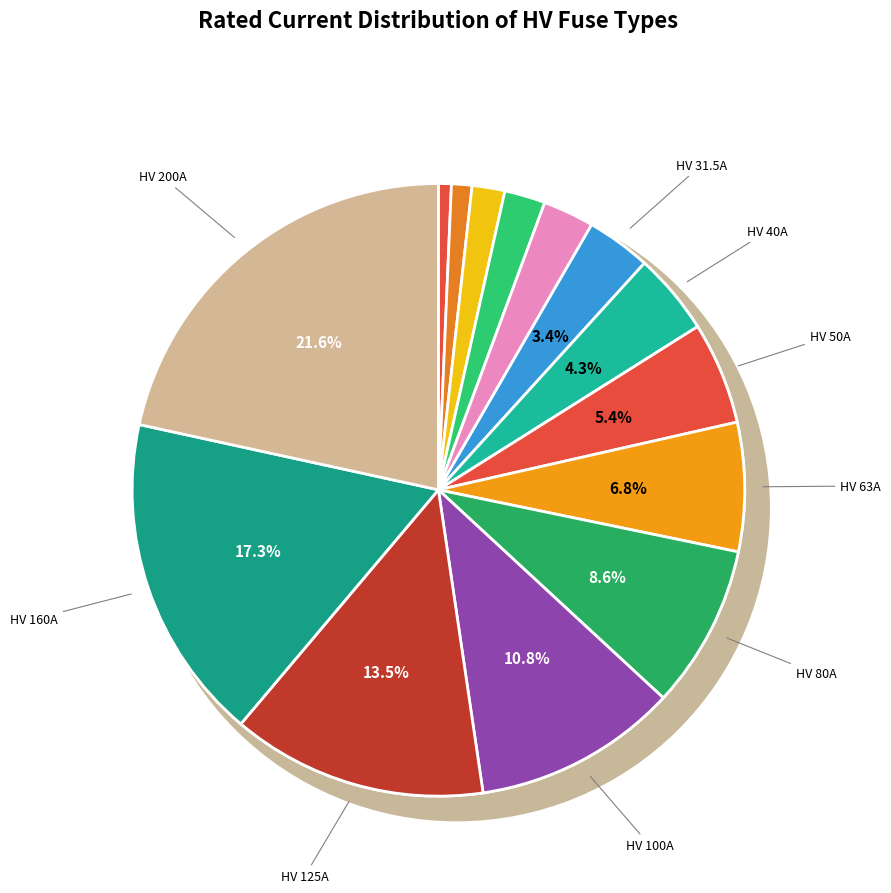

Which slice is the largest?

HV 200A